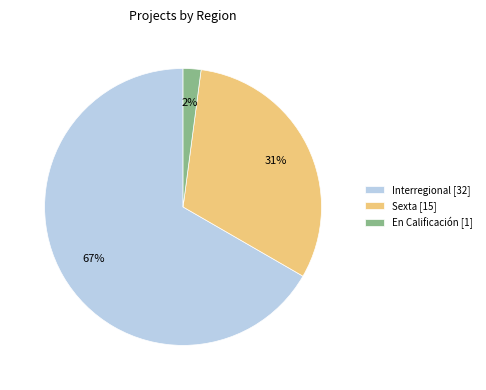

Is En Calificación the majority of the pie?

No